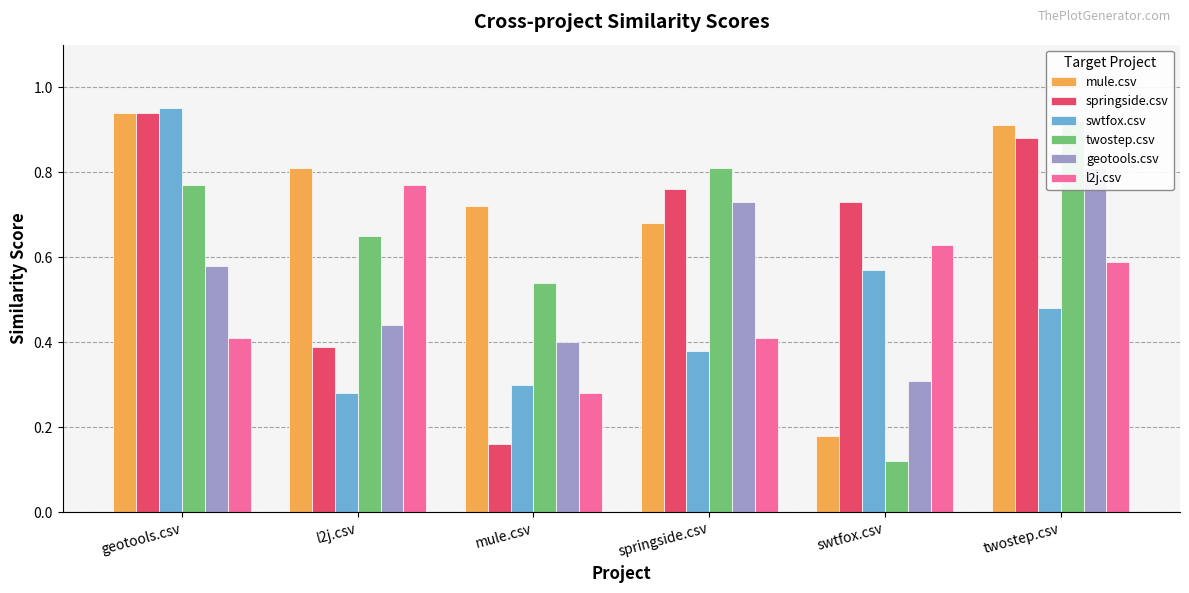

Which category has the highest value in the mule.csv series?

geotools.csv